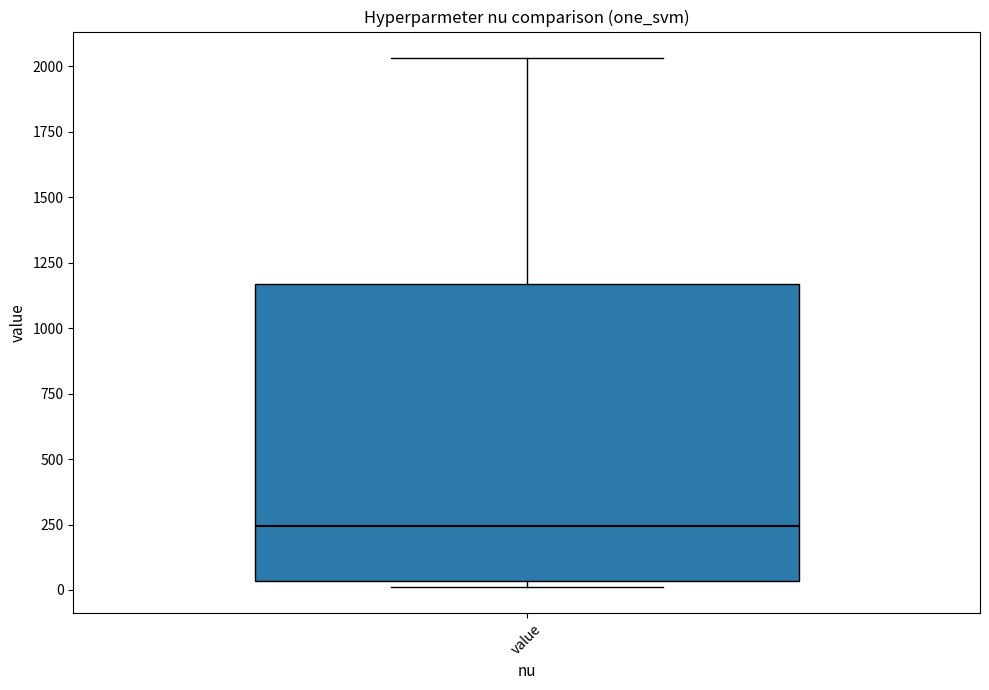

Read this box plot against the y-axis: the position of the median line, the range covered by the box, and the ends of both whiskers. The values are not printed on the chart, so give them approximately, as read against the axis.

median 250, box 50 to 1150, whiskers 0 to 2050